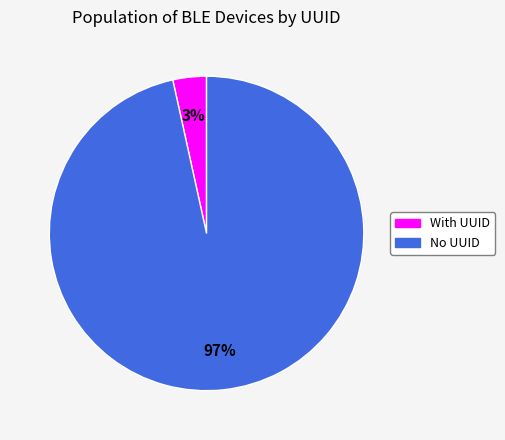

To the nearest percent, what is the average slice percentage?

50%